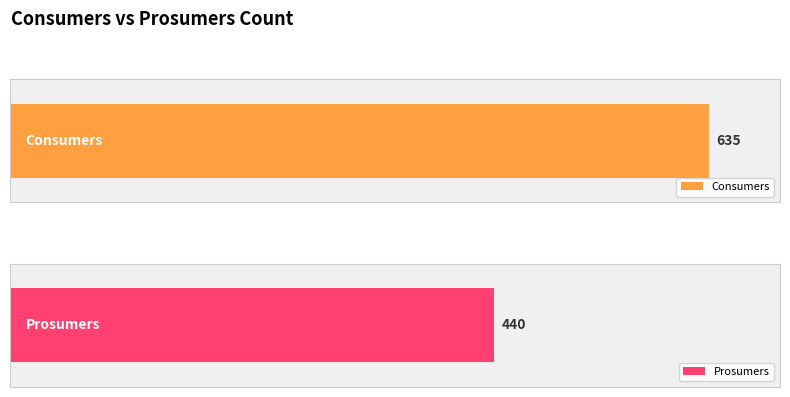

Rank the series at 4 from highest to lowest value.

Consumers, Prosumers